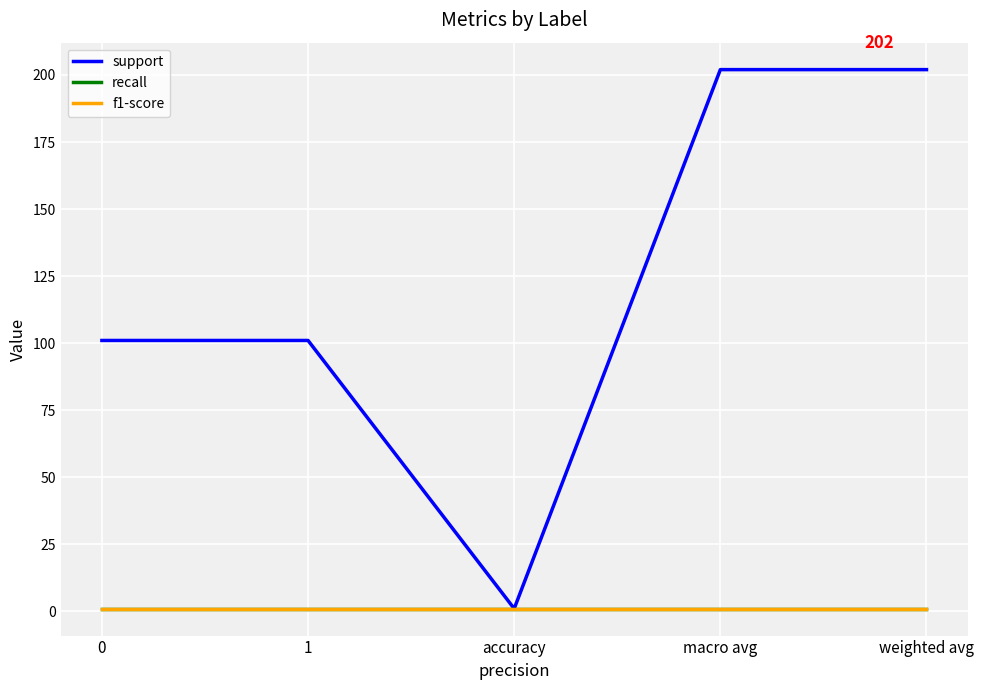

What position from the left is weighted avg?

5